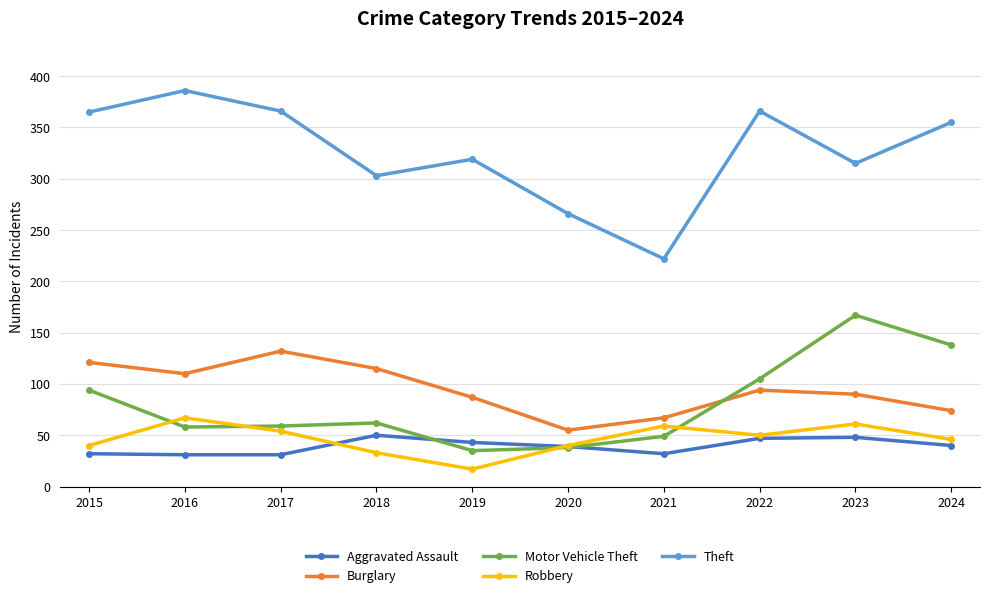

After their last crossing, which series has the higher values: Burglary or Motor Vehicle Theft?

Motor Vehicle Theft